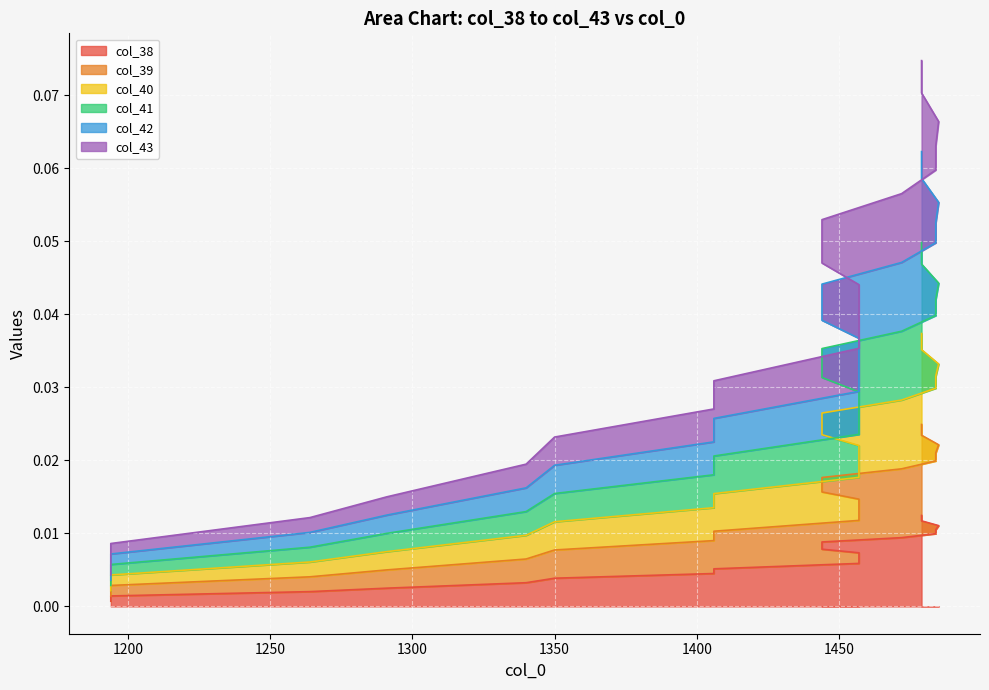

True or false: col_40 and col_43 intersect in this chart.

False